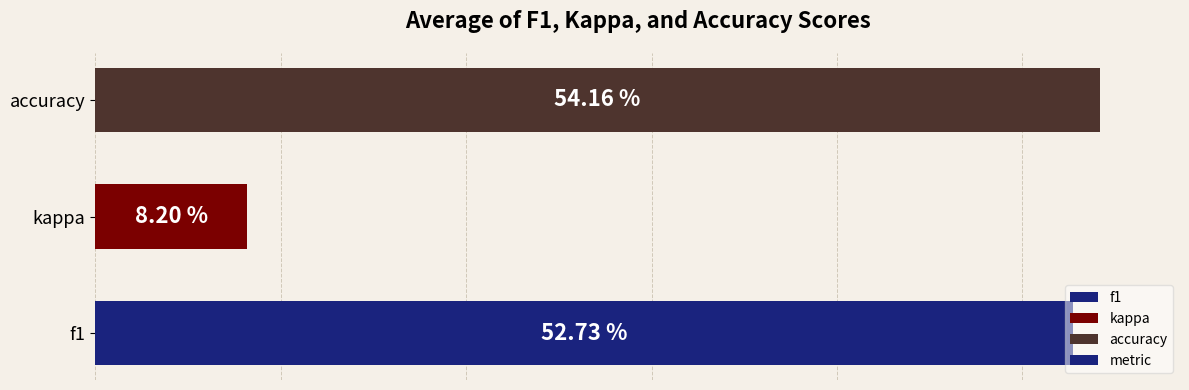

Are the bars horizontal?

Yes